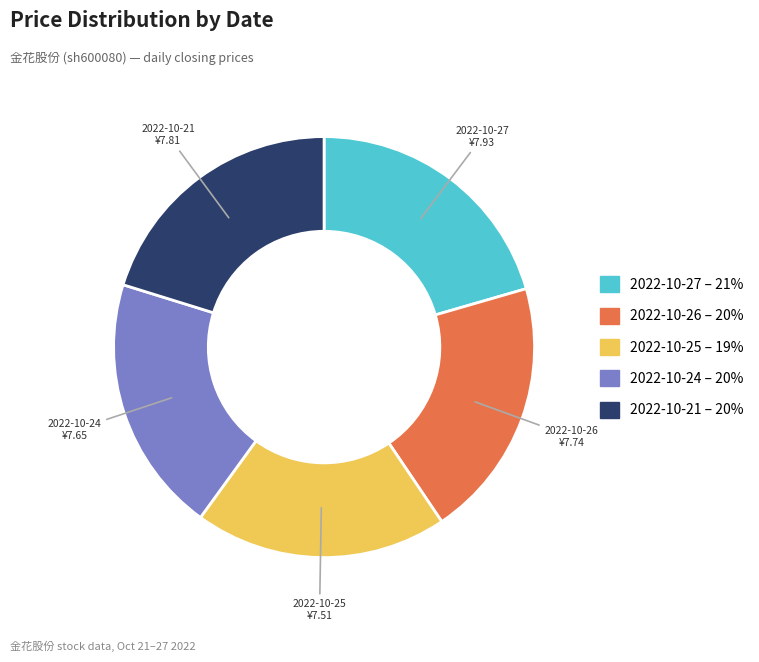

Is there any slice that represents more than half of the pie?

No